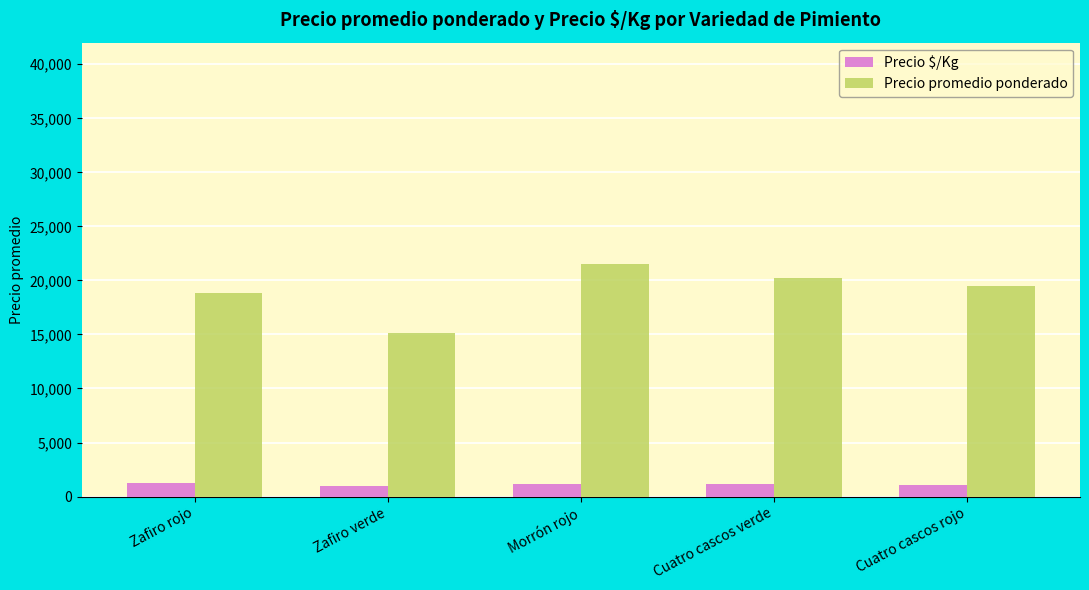

What is the spread (max minus min) of values at Zafiro rojo?

17604